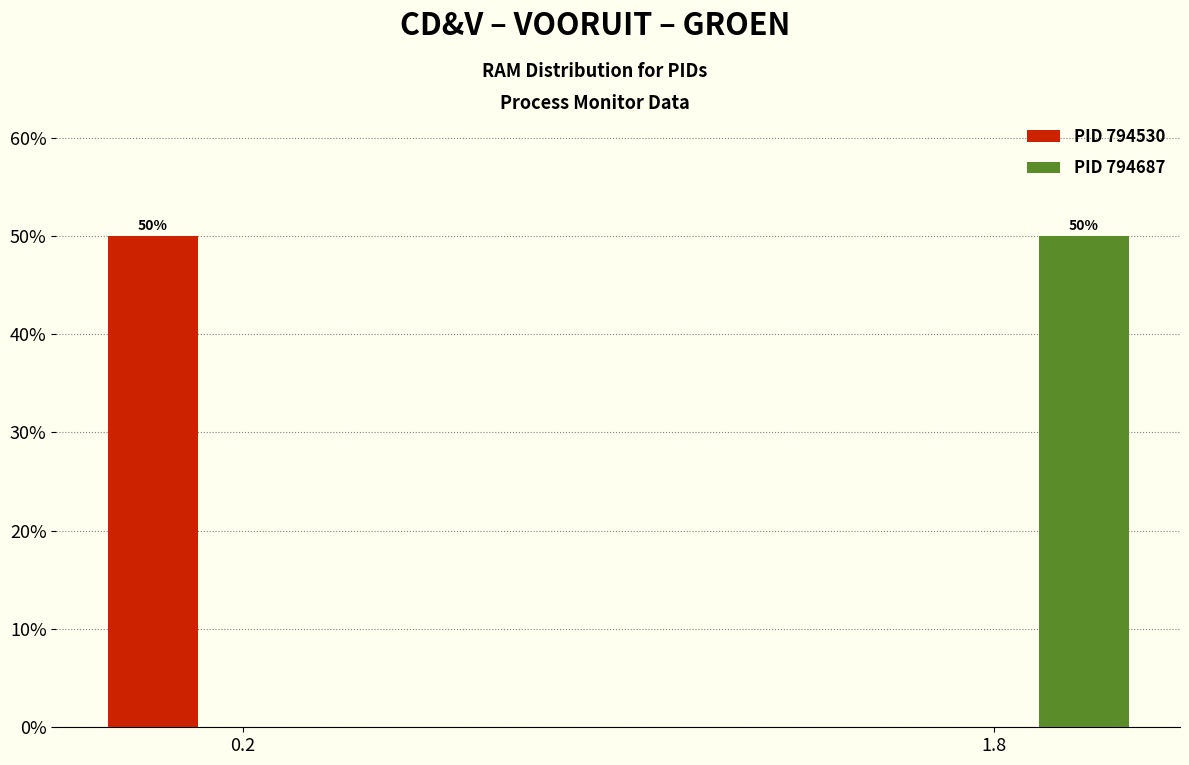

Reading left to right, what are all the values shown in this chart?

PID 794530: 0.2=50	1.8=0
PID 794687: 0.2=0	1.8=50